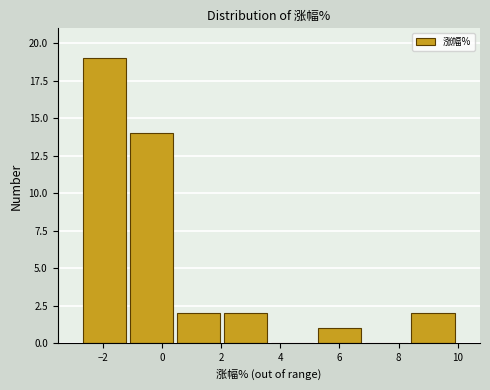

How tall is the bar that spans -2.8 to -1.2 on the x-axis? Neither the bar edges nor the heights are printed on the chart, so give them approximately, as read against the axes.

19